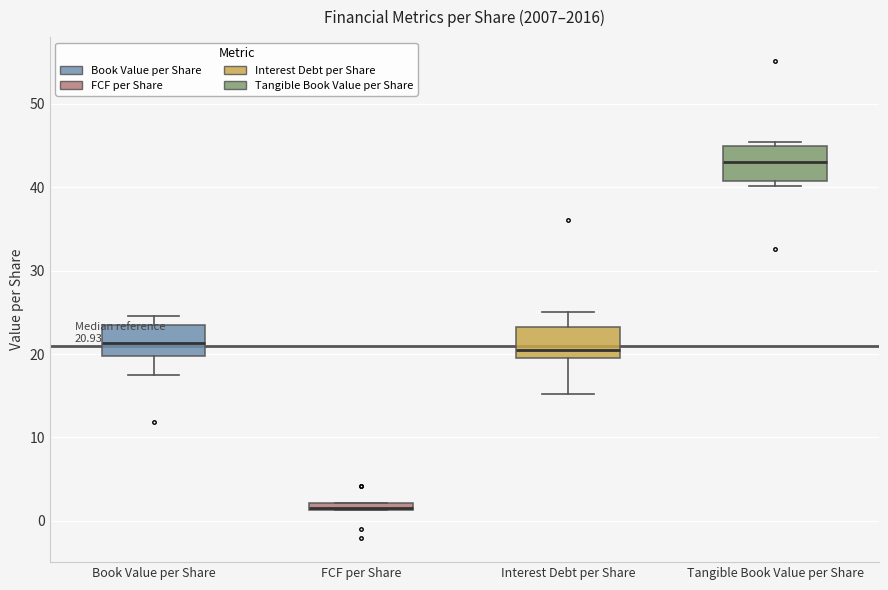

Which box has the highest median line?

Tangible Book Value per Share